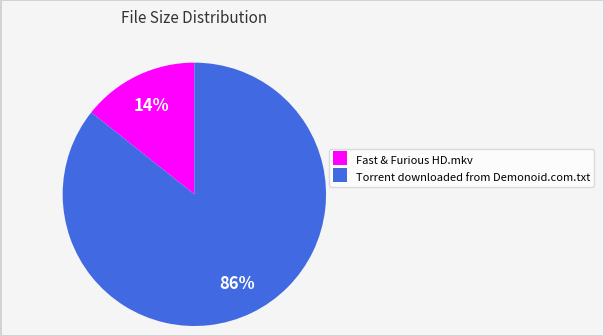

To the nearest percent, what portion does Fast & Furious HD.mkv represent?

14%